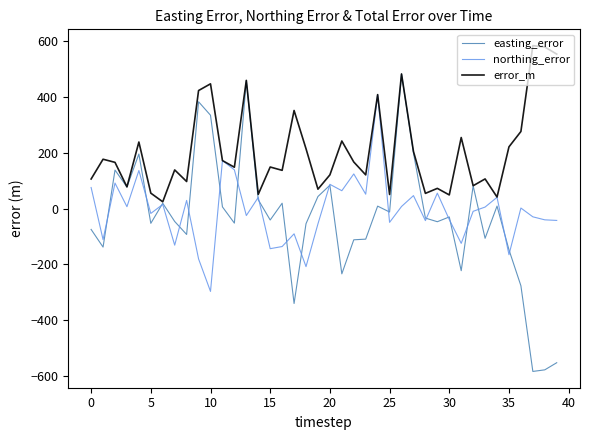

What is the minimum value shown in the chart?

-583.4